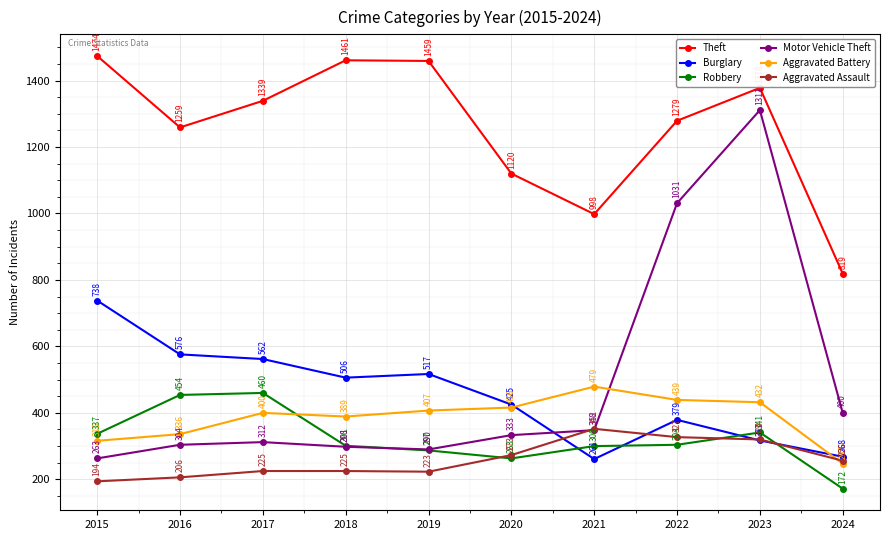

Reading right to left, transcribe all the data shown in this chart.

Theft: 819	1378	1279	998	1120	1459	1461	1339	1259	1474
Burglary: 268	317	379	261	425	517	506	562	576	738
Robbery: 172	341	304	300	263	287	301	460	454	337
Motor Vehicle Theft: 400	1311	1031	348	333	290	298	312	304	263
Aggravated Battery: 247	432	439	479	416	407	389	400	336	316
Aggravated Assault: 256	320	327	352	273	223	225	225	206	194